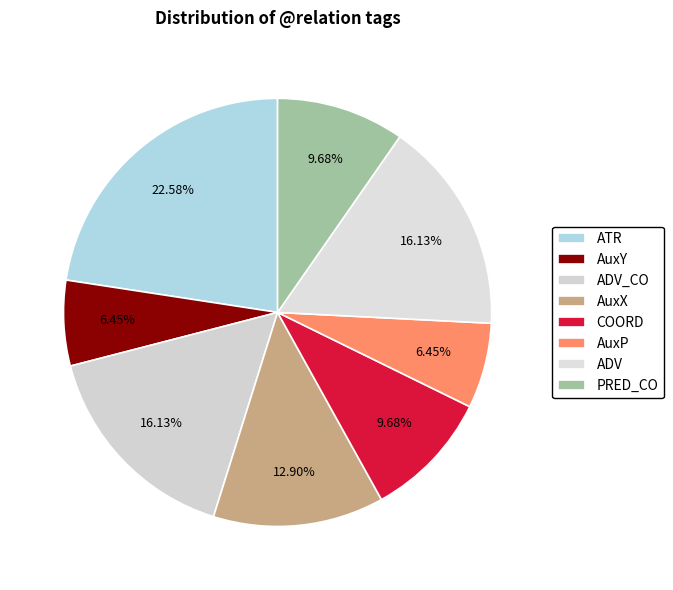

Do ADV and AuxP together represent more than half of the pie?

No